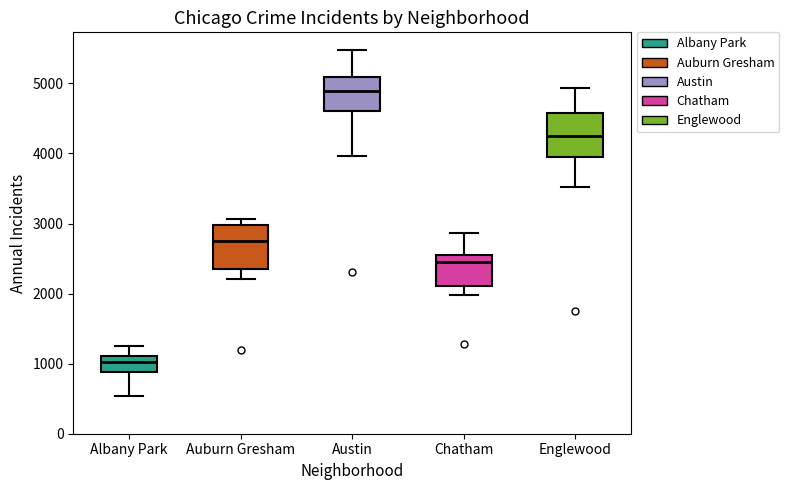

Reading left to right, transcribe this box plot: for each box, give where its median line is, the range the box spans, and where its two whiskers end, as read against the y-axis. The values are not printed on the chart, so give them approximately, as read against the axis.

Albany Park: median 1000, box 900 to 1100, whiskers 500 to 1300
Auburn Gresham: median 2700, box 2400 to 3000, whiskers 2200 to 3100
Austin: median 4900, box 4600 to 5100, whiskers 4000 to 5500
Chatham: median 2500, box 2100 to 2600, whiskers 2000 to 2900
Englewood: median 4200, box 4000 to 4600, whiskers 3500 to 4900